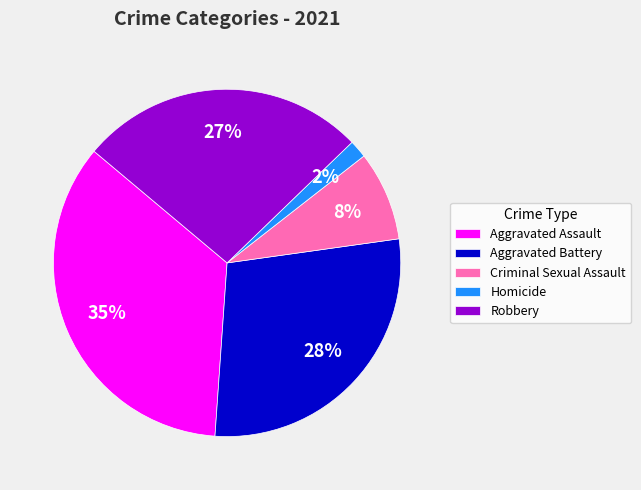

Do Homicide and Aggravated Assault together represent more than half of the pie?

No